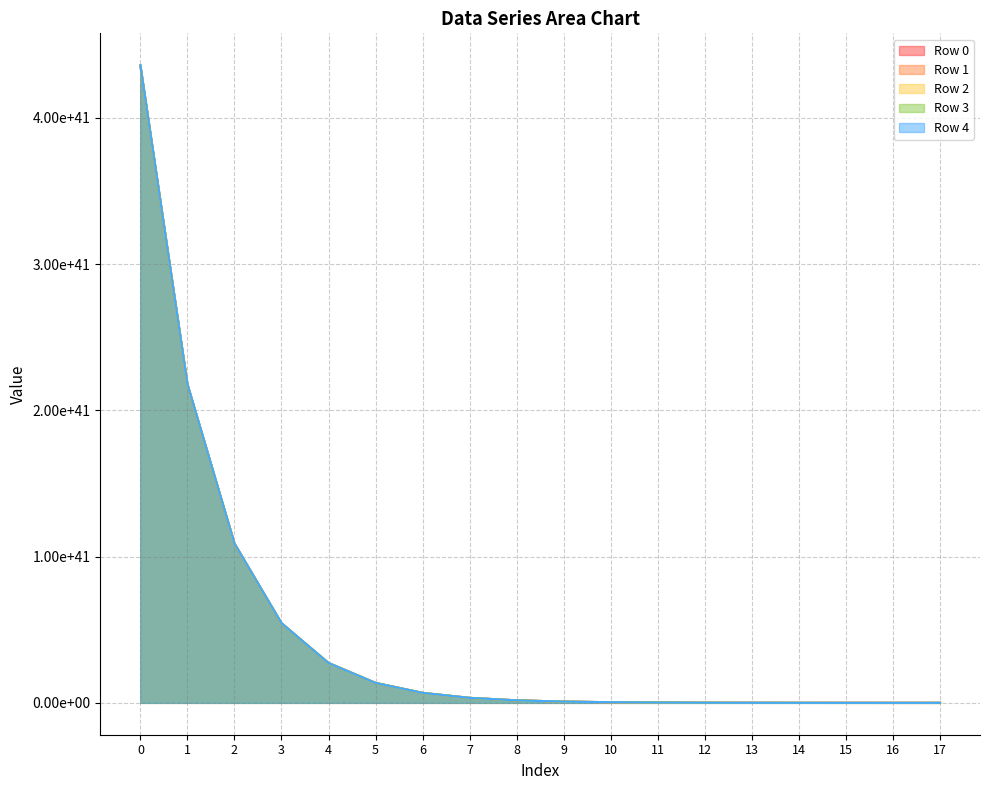

What is the approximate value of Row 4 at 1, to the nearest 100?

217909268638860419556982853204526183219200